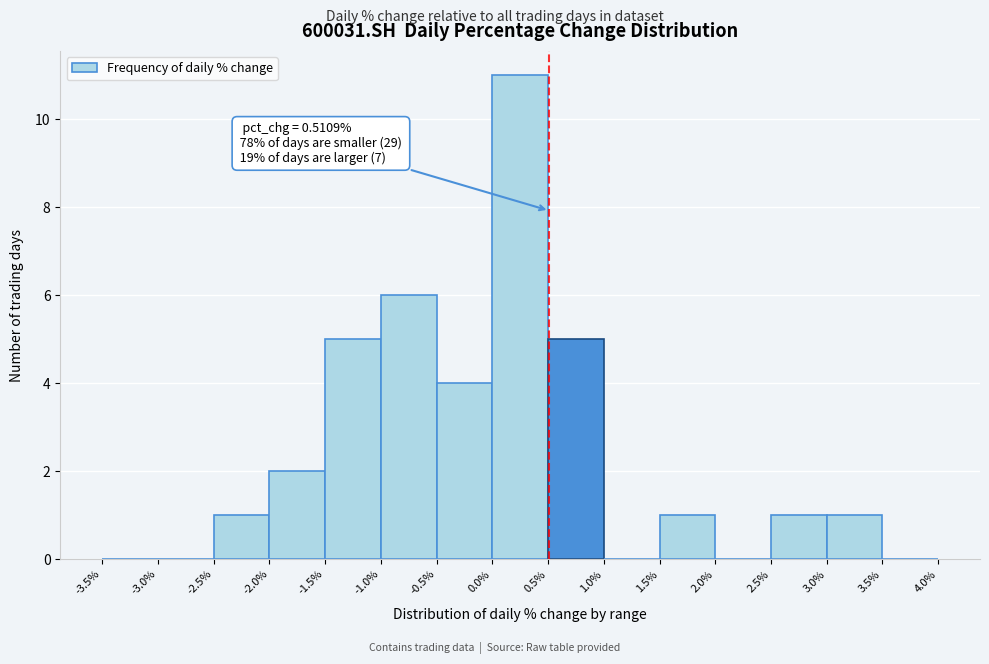

Which range on the x-axis has the tallest bar?

0.0% to 0.5%